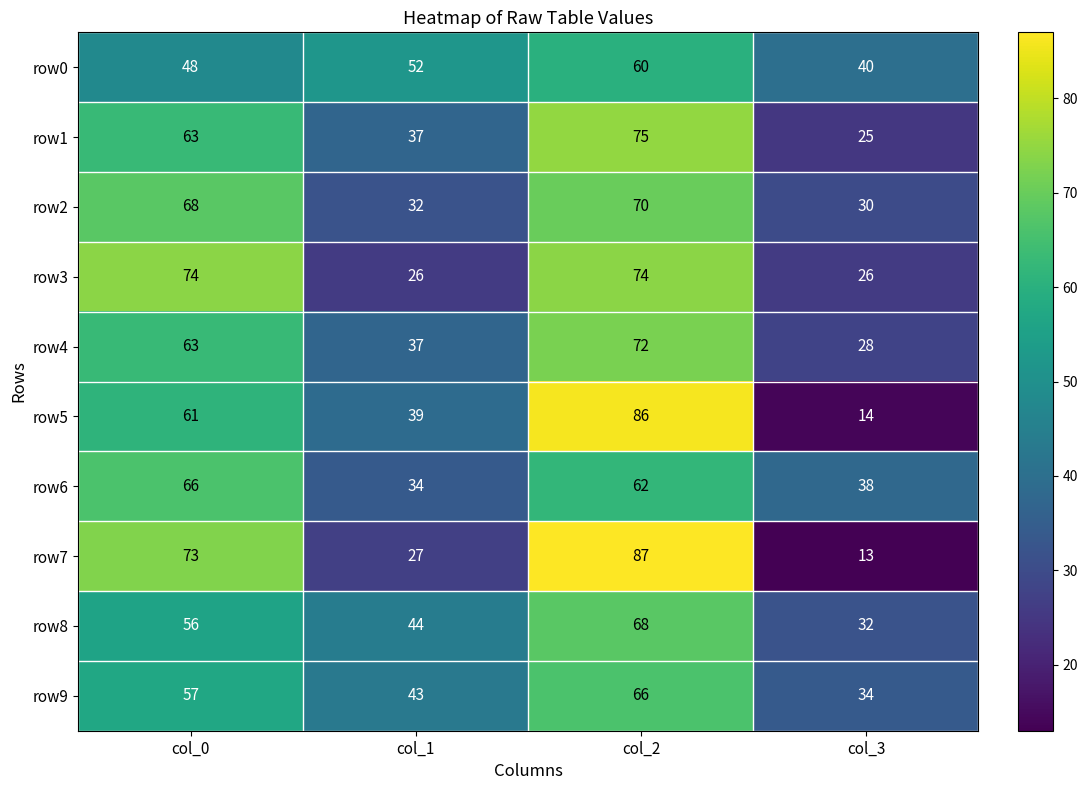

What is the total value across all series at col_0?

629